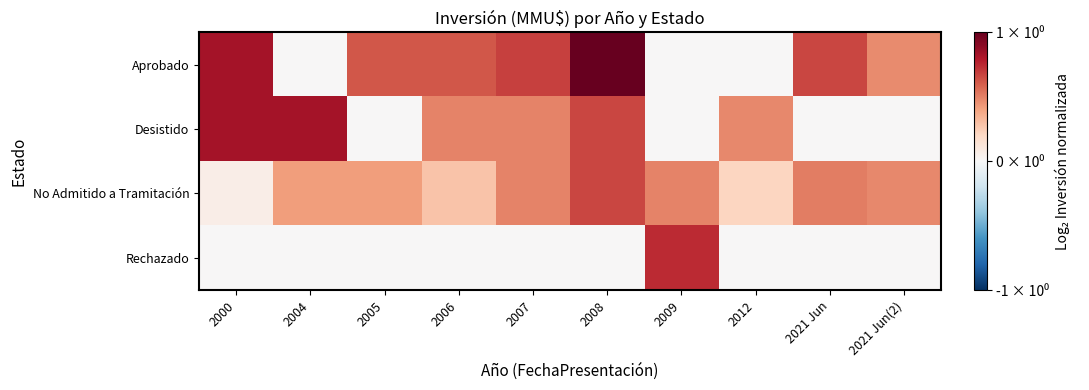

Which series has the largest total across all categories?

Aprobado